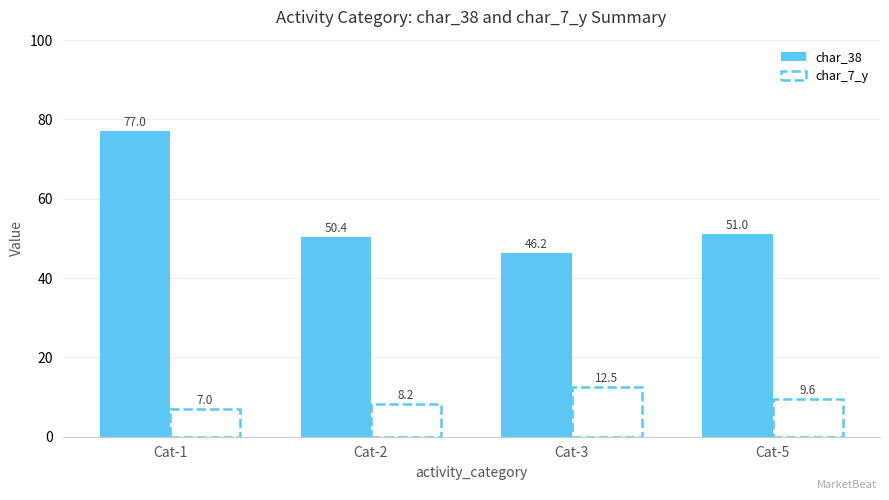

What is the difference between the second highest and second lowest values in the char_38 series?

0.6